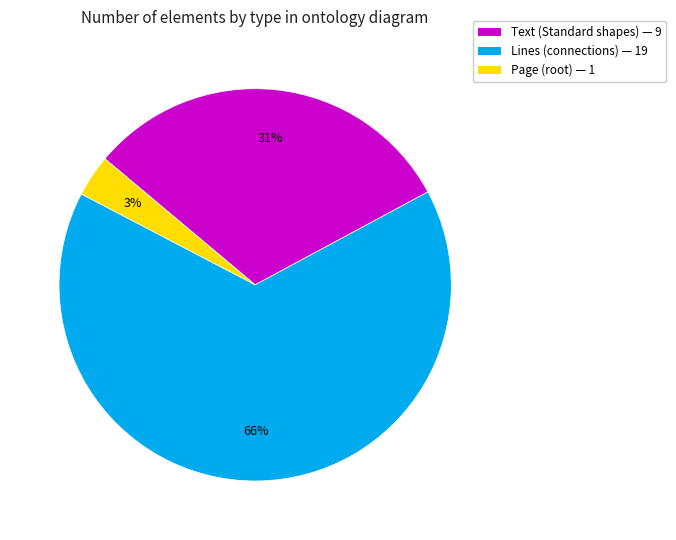

How many slices are in this pie chart?

3